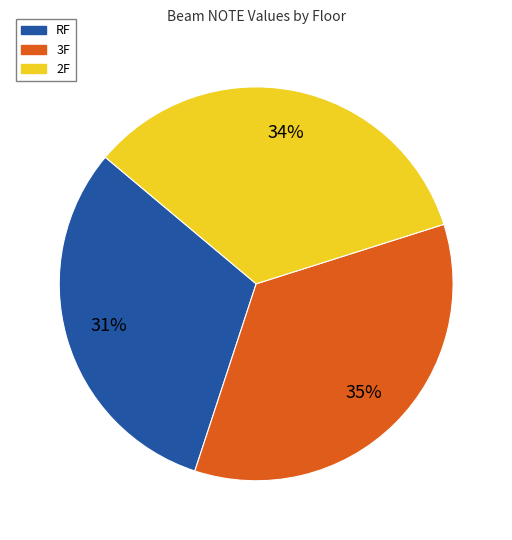

What is the smallest slice in the pie chart?

RF